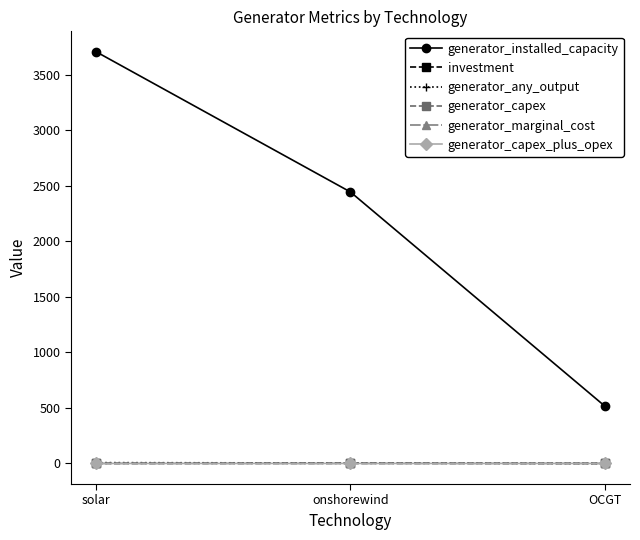

What is the difference between the generator_any_output values at OCGT and onshorewind?

3.9